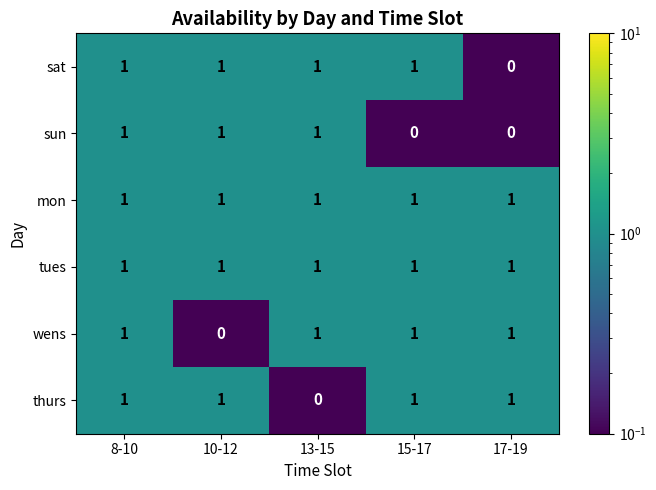

Reading left to right, what are all the values shown in this chart?

sat: 1	1	1	1	0
sun: 1	1	1	0	0
mon: 1	1	1	1	1
tues: 1	1	1	1	1
wens: 1	0	1	1	1
thurs: 1	1	0	1	1